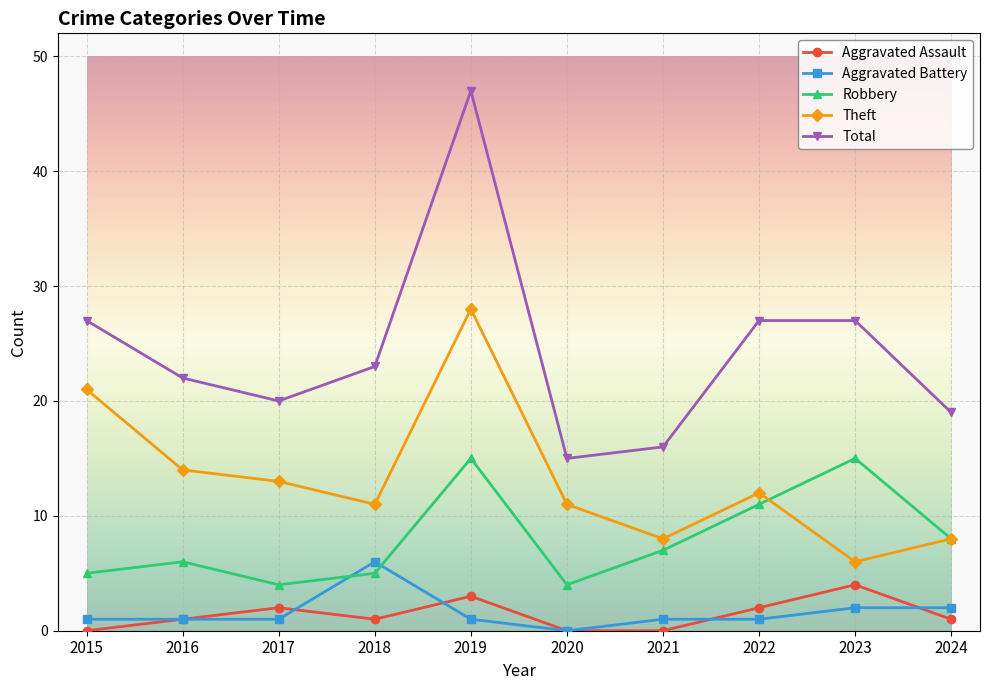

At which category does Total reach its first local peak?

2019